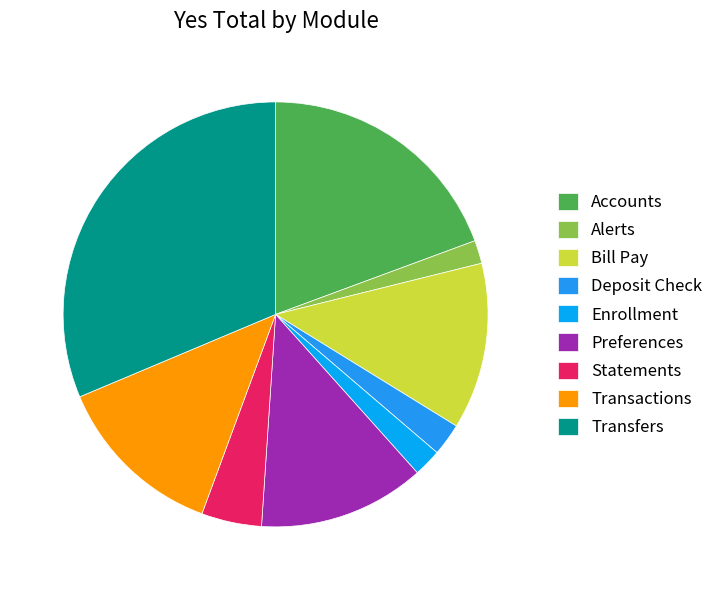

To the nearest percent, what is the difference between the Transfers and Transactions slice percentages?

18%